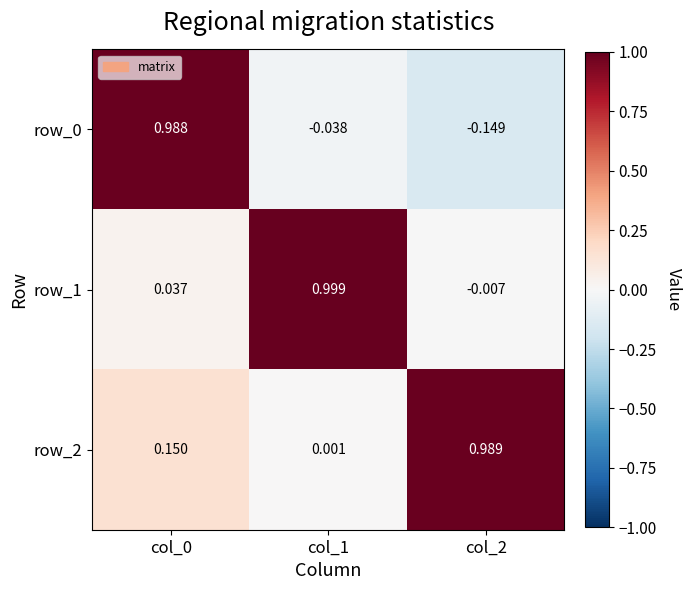

What is the sum of the row_0 values at col_0 and col_2?

0.8